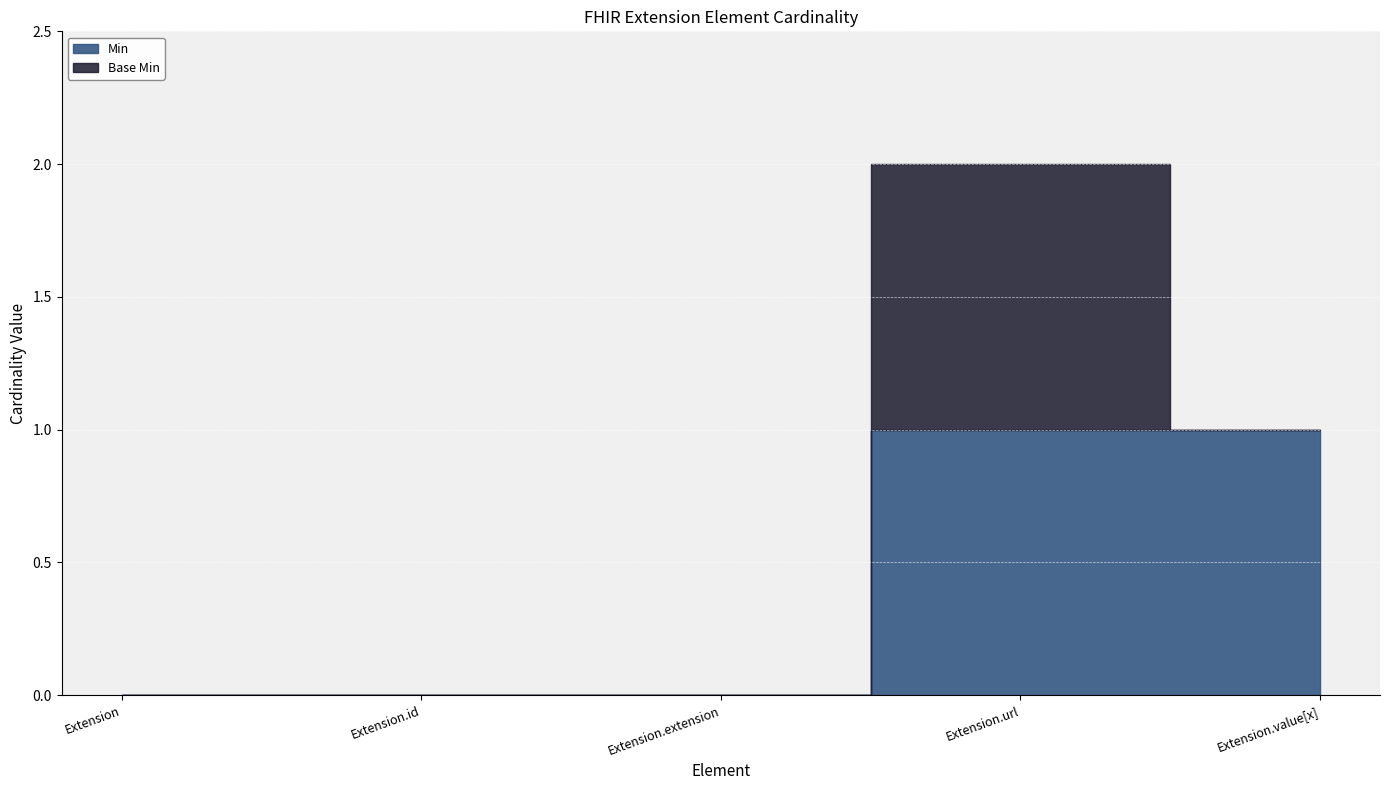

Reading right to left, what are all the values shown in this chart?

Min: Extension.value[x]=1	Extension.url=1	Extension.extension=0	Extension.id=0	Extension=0
Base Min: Extension.value[x]=0	Extension.url=1	Extension.extension=0	Extension.id=0	Extension=0